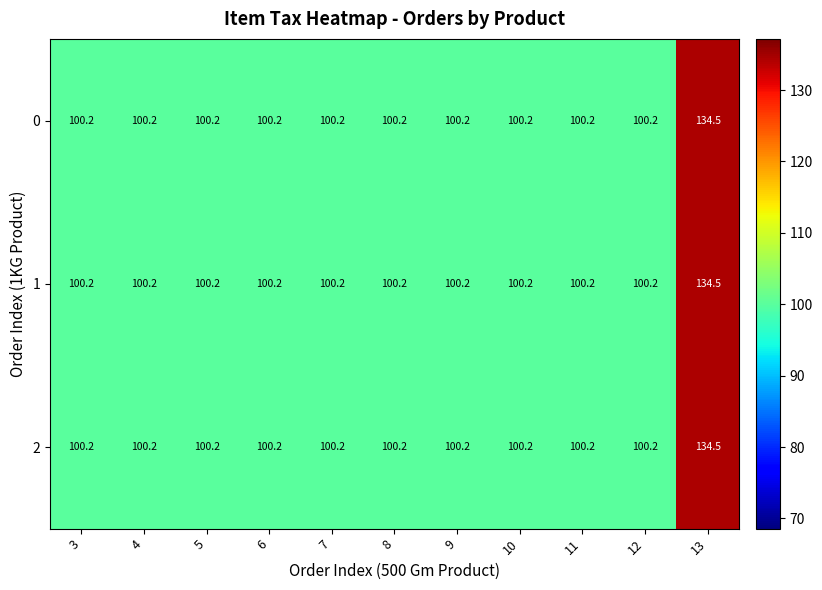

What is the average value of the 1 series?

103.3